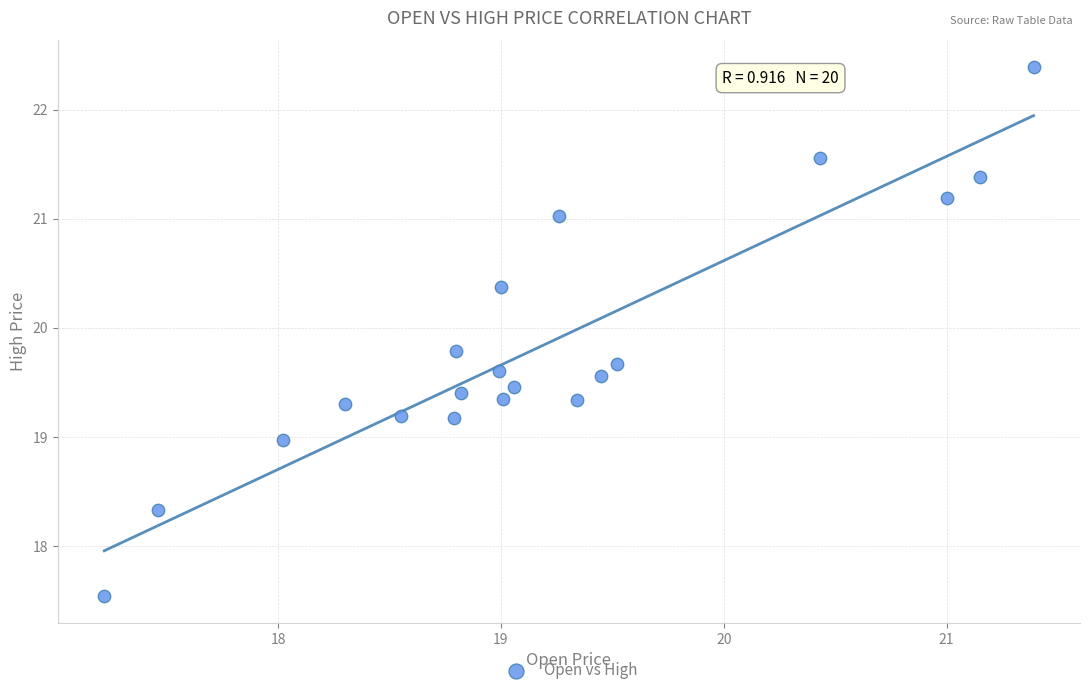

What is the range of X values (max minus min)?

4.2